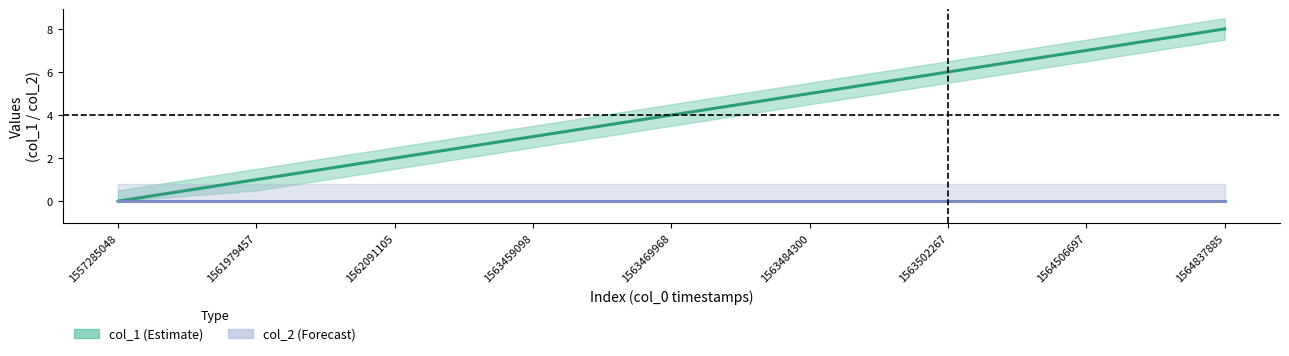

Rank the categories by value from lowest to highest.

1557285048, 1561979457, 1562091105, 1563459098, 1563469968, 1563484300, 1563502267, 1564506697, 1564837885